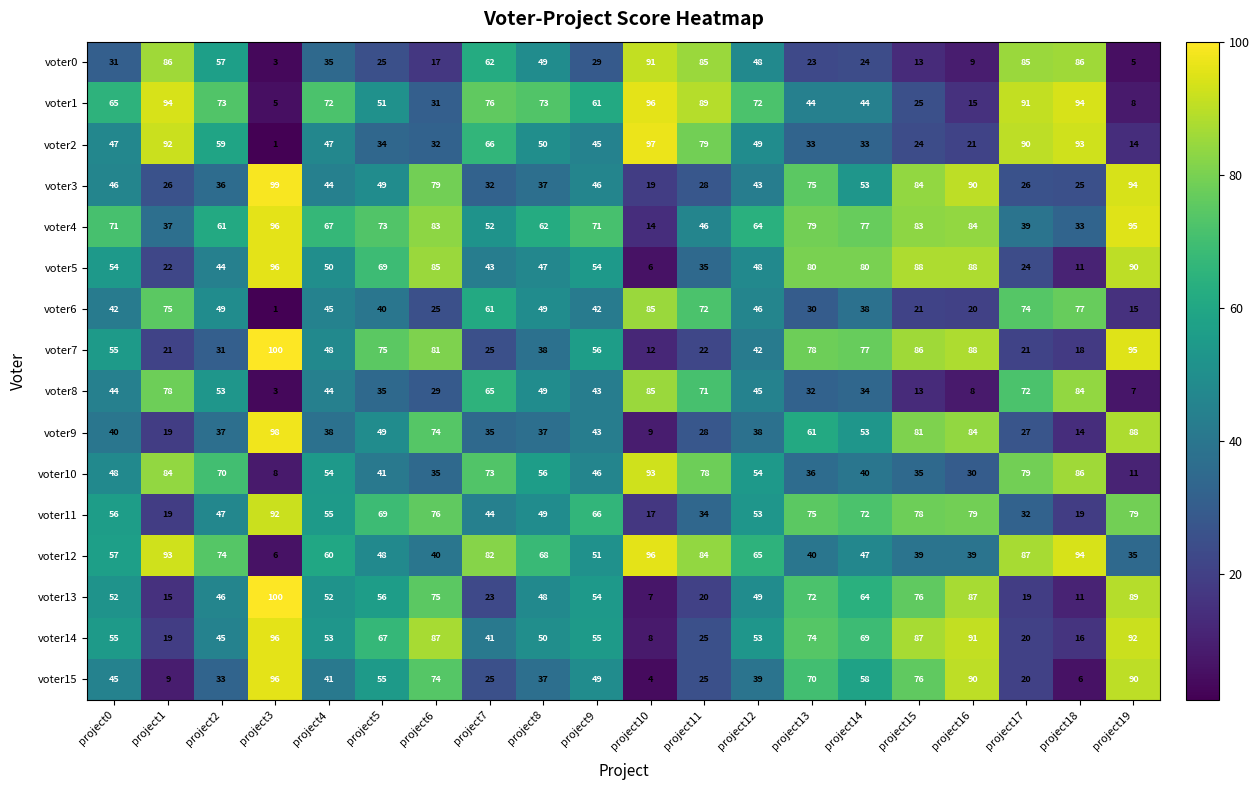

What is the difference between the voter3 values at project18 and project11?

3